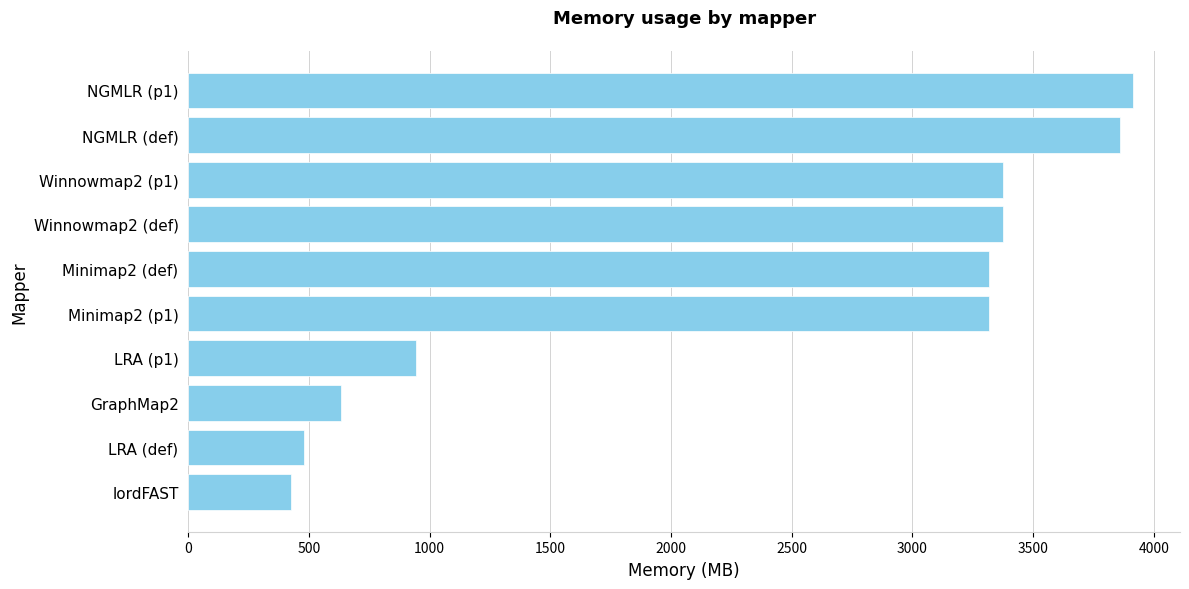

What is the difference between the maximum and minimum values?

3488